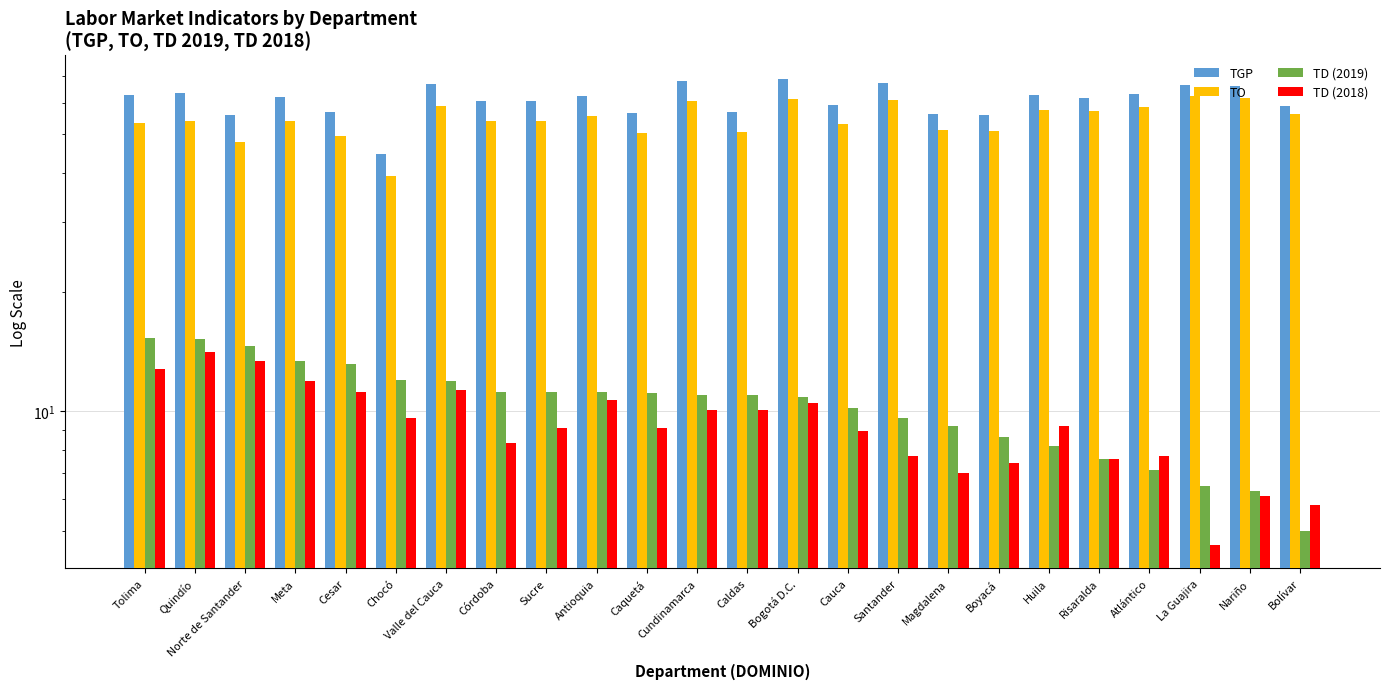

Reading right to left, transcribe all the data shown in this chart.

TGP: Bolívar=59.0	Nariño=66.0	La Guajira=66.6	Atlántico=63.0	Risaralda=61.8	Huila=62.8	Boyacá=55.8	Magdalena=56.3	Santander=67.3	Cauca=59.1	Bogotá D.C.=69.0	Caldas=56.9	Cundinamarca=68.1	Caquetá=56.5	Antioquia=62.5	Sucre=60.7	Córdoba=60.7	Valle del Cauca=66.8	Chocó=44.5	Cesar=56.9	Meta=62.2	Norte de Santander=55.9	Quindío=63.7	Tolima=62.9
TO: Bolívar=56.1	Nariño=61.8	La Guajira=62.3	Atlántico=58.5	Risaralda=57.1	Huila=57.7	Boyacá=51.0	Magdalena=51.2	Santander=60.9	Cauca=53.1	Bogotá D.C.=61.5	Caldas=50.7	Cundinamarca=60.6	Caquetá=50.3	Antioquia=55.5	Sucre=53.9	Córdoba=53.9	Valle del Cauca=58.8	Chocó=39.2	Cesar=49.4	Meta=53.9	Norte de Santander=47.7	Quindío=54.0	Tolima=53.3
TD (2019): Bolívar=5.0	Nariño=6.3	La Guajira=6.5	Atlántico=7.1	Risaralda=7.6	Huila=8.2	Boyacá=8.6	Magdalena=9.2	Santander=9.6	Cauca=10.2	Bogotá D.C.=10.9	Caldas=11.0	Cundinamarca=11.0	Caquetá=11.1	Antioquia=11.2	Sucre=11.2	Córdoba=11.2	Valle del Cauca=11.9	Chocó=12.0	Cesar=13.2	Meta=13.4	Norte de Santander=14.6	Quindío=15.2	Tolima=15.3
TD (2018): Bolívar=5.8	Nariño=6.1	La Guajira=4.6	Atlántico=7.7	Risaralda=7.6	Huila=9.2	Boyacá=7.4	Magdalena=7.0	Santander=7.7	Cauca=8.9	Bogotá D.C.=10.5	Caldas=10.1	Cundinamarca=10.1	Caquetá=9.1	Antioquia=10.7	Sucre=9.1	Córdoba=8.3	Valle del Cauca=11.3	Chocó=9.6	Cesar=11.2	Meta=11.9	Norte de Santander=13.4	Quindío=14.1	Tolima=12.8